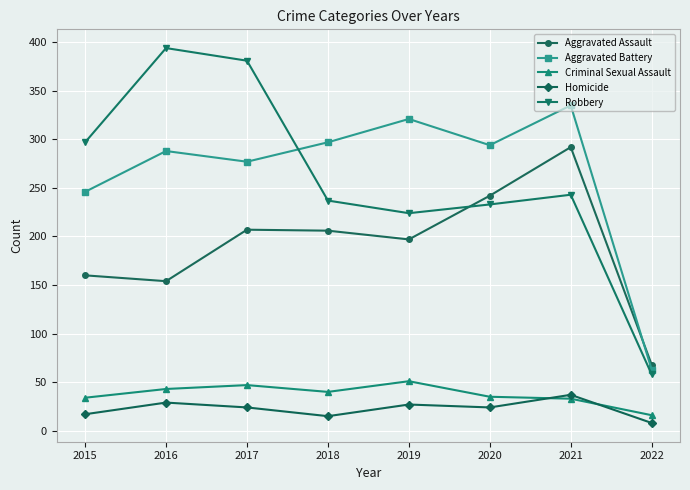

What is the spread (max minus min) of values at 2015?

280